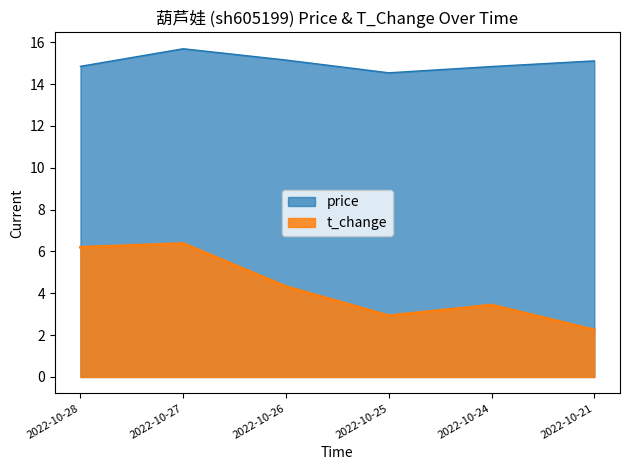

Is it true that t_change equals 0.7 at 2022-10-21?

False